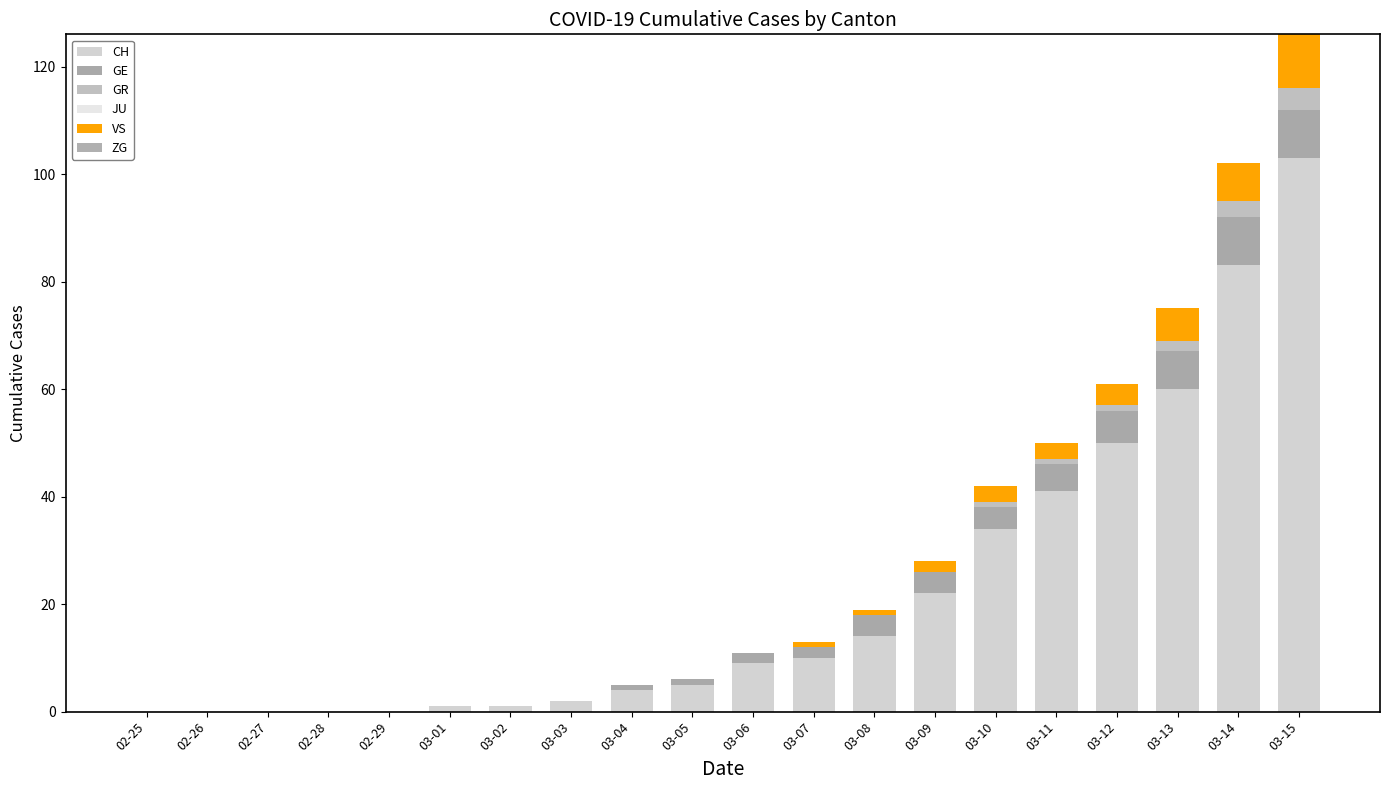

What is the label of the 5th bar from the right?

03-11